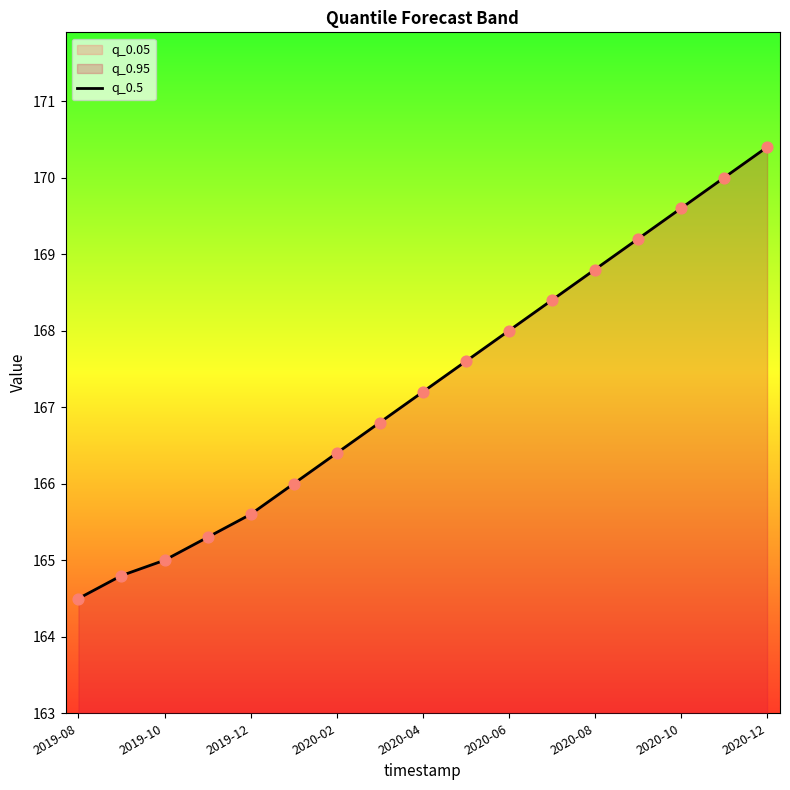

Between 2020-08 and 2019-10, which is larger?

2020-08